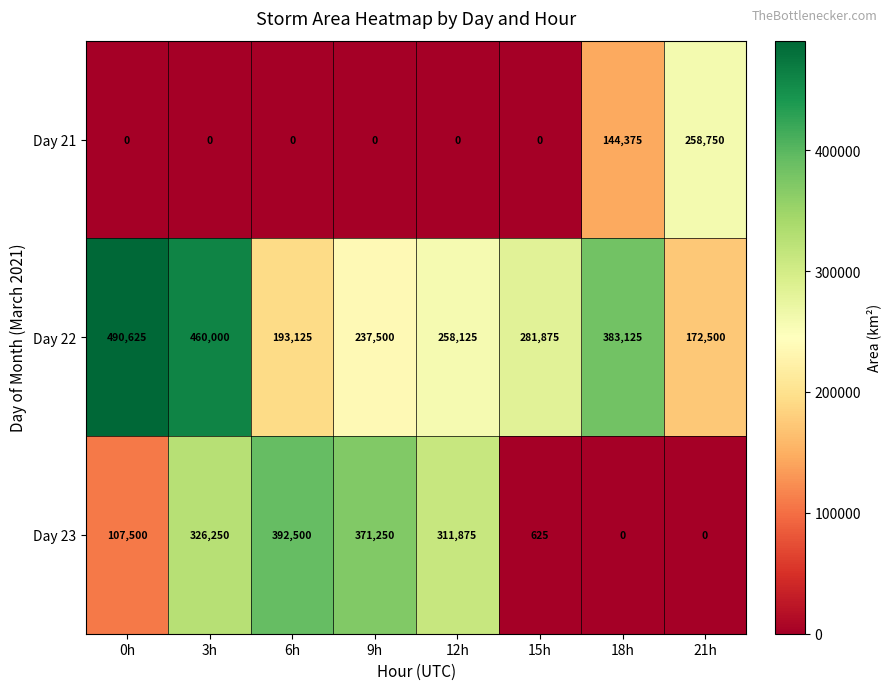

Rank the series at 21h from lowest to highest value.

Day 23, Day 22, Day 21